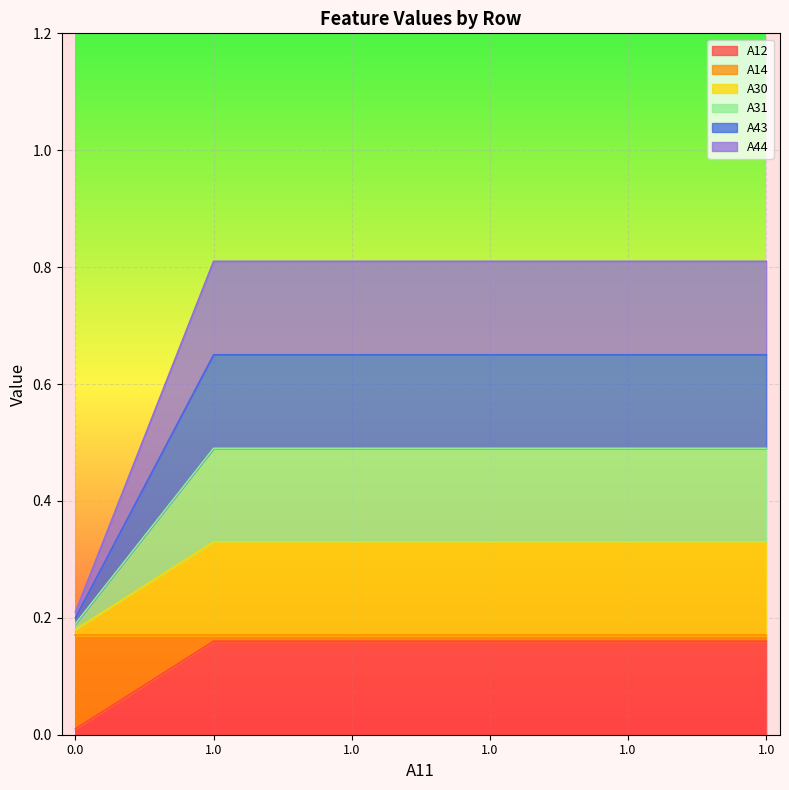

Does the chart display data point markers on the line(s)?

No